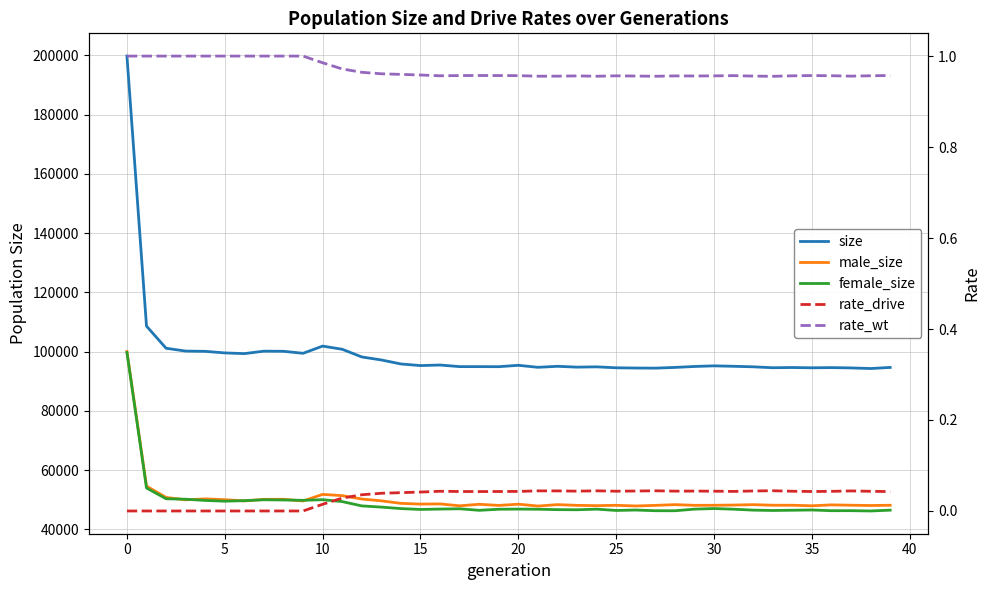

True or false: rate_wt has a value of 1.4 at 5.

False